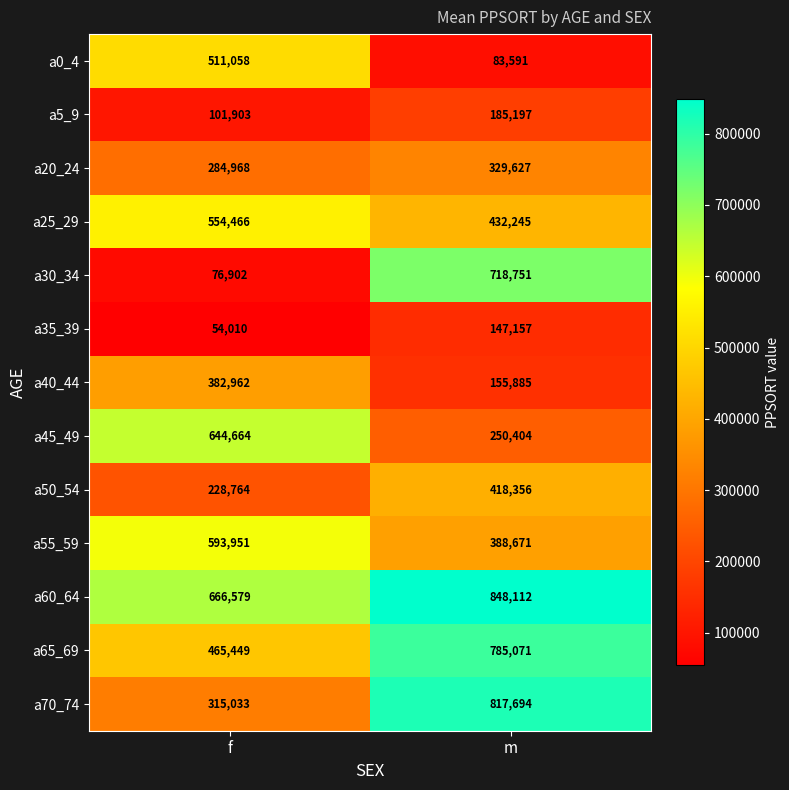

Which series has the largest range (max minus min)?

a30_34